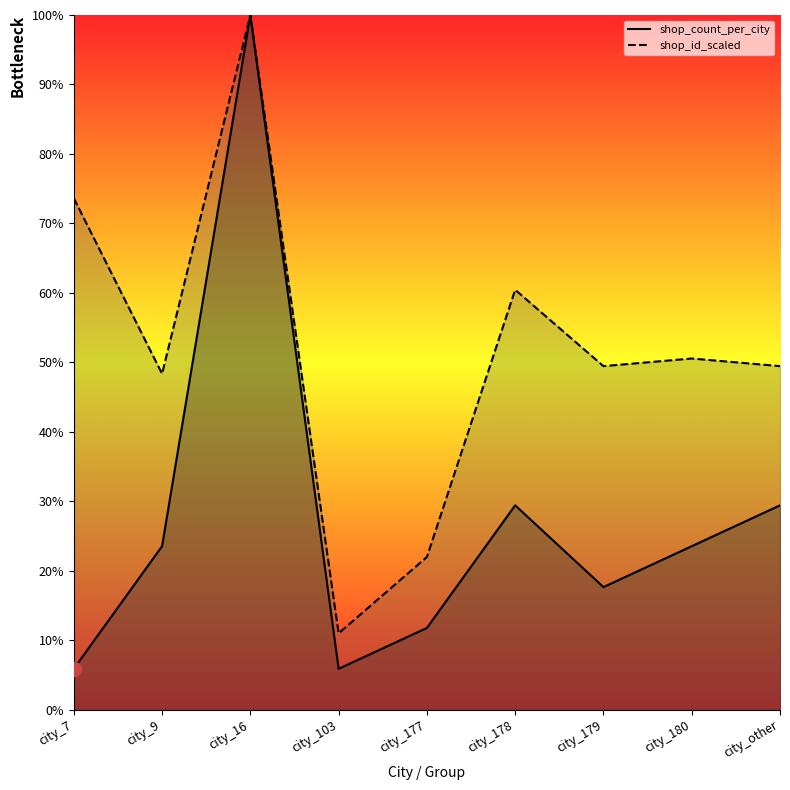

At which category does the chart reach its minimum across all series?

city_7